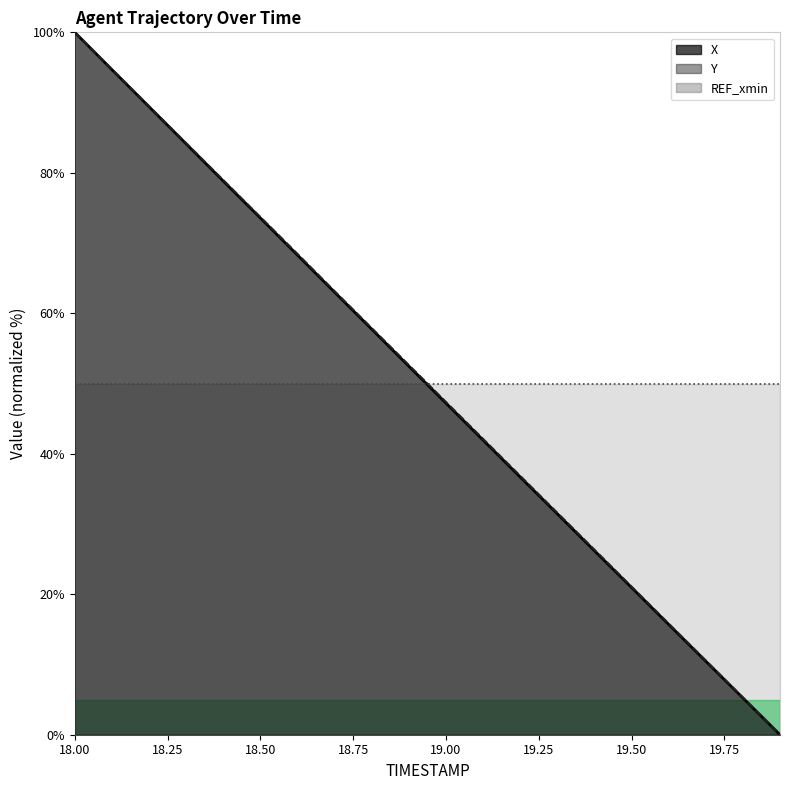

Is it true that X equals 5.2 at 19.8?

True